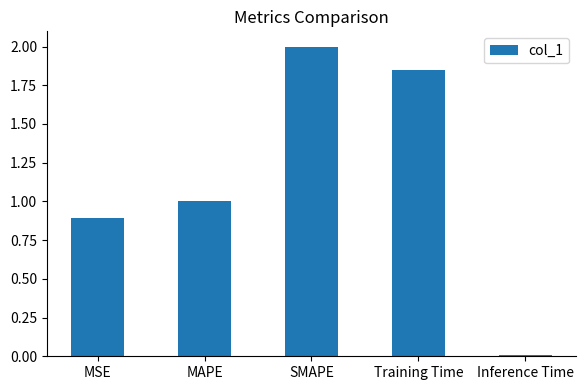

Does the chart contain any negative values?

No